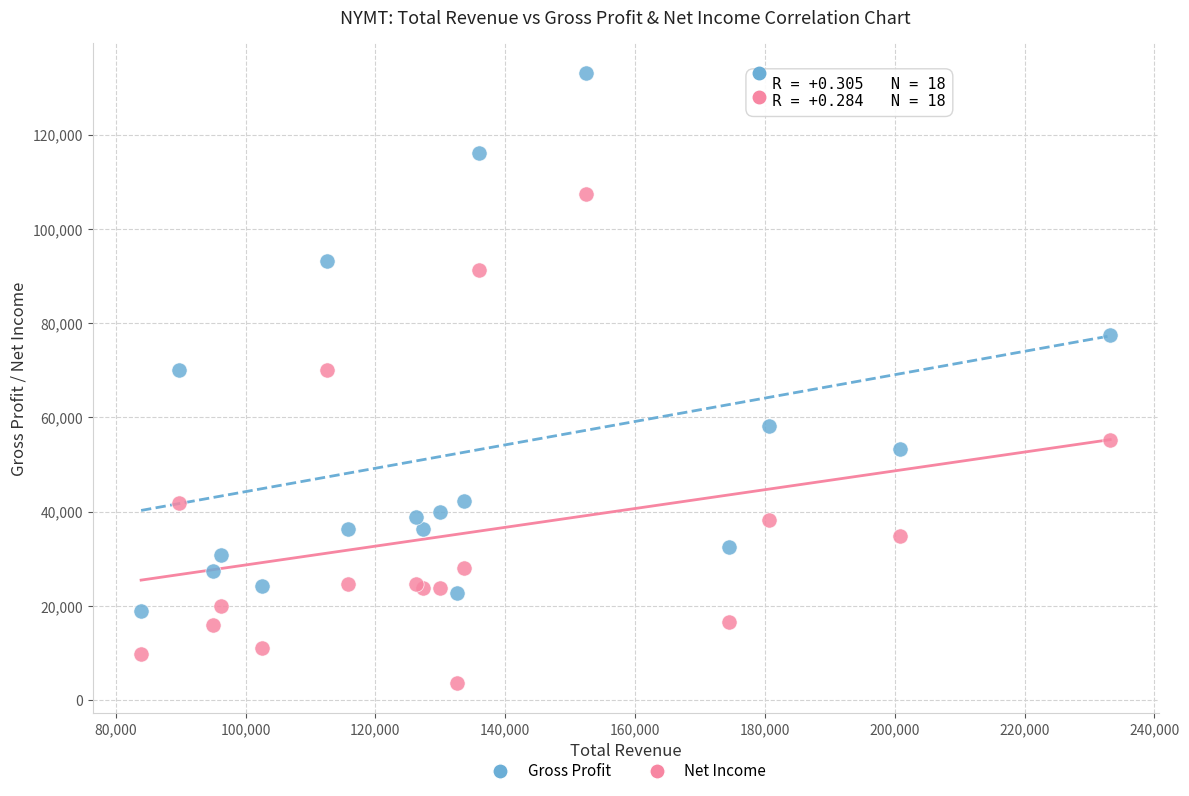

Which series has the largest Y range (max minus min)?

Gross Profit